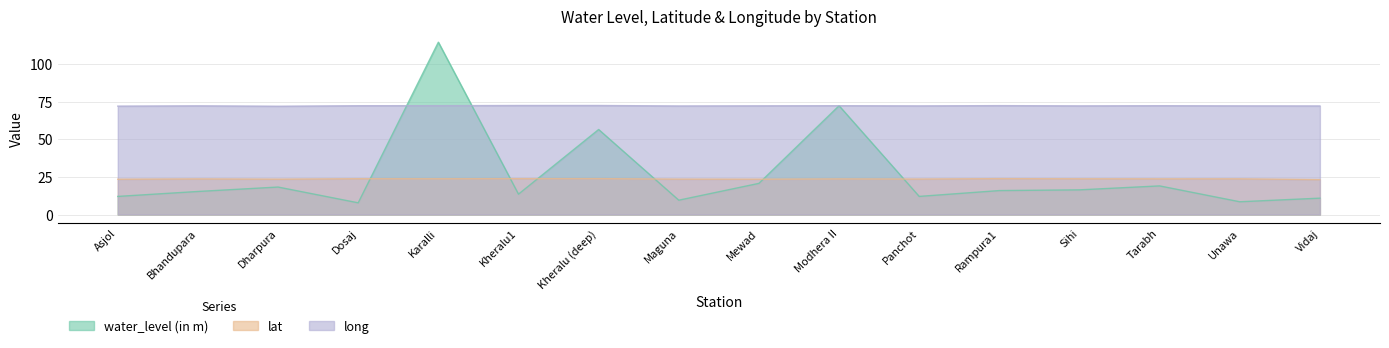

Reading right to left, extract all data points from this chart.

water_level (in m): Vidaj=10.9	Unawa=8.5	Tarabh=19.1	Sihi=16.4	Rampura1=15.9	Panchot=12.1	Modhera II=72.5	Mewad=20.8	Maguna=9.6	Kheralu (deep)=56.6	Kheralu1=13.6	Karalli=114.8	Dosaj=7.8	Dharpura=18.3	Bhandupara=15.3	Asjol=12.1
lat: Vidaj=23.2	Unawa=23.8	Tarabh=23.8	Sihi=23.8	Rampura1=23.9	Panchot=23.6	Modhera II=23.7	Mewad=23.5	Maguna=23.6	Kheralu (deep)=23.9	Kheralu1=23.9	Karalli=23.8	Dosaj=23.8	Dharpura=23.5	Bhandupara=23.7	Asjol=23.5
long: Vidaj=72.3	Unawa=72.4	Tarabh=72.5	Sihi=72.3	Rampura1=72.5	Panchot=72.3	Modhera II=72.5	Mewad=72.4	Maguna=72.3	Kheralu (deep)=72.6	Kheralu1=72.6	Karalli=72.5	Dosaj=72.5	Dharpura=72.1	Bhandupara=72.4	Asjol=72.2